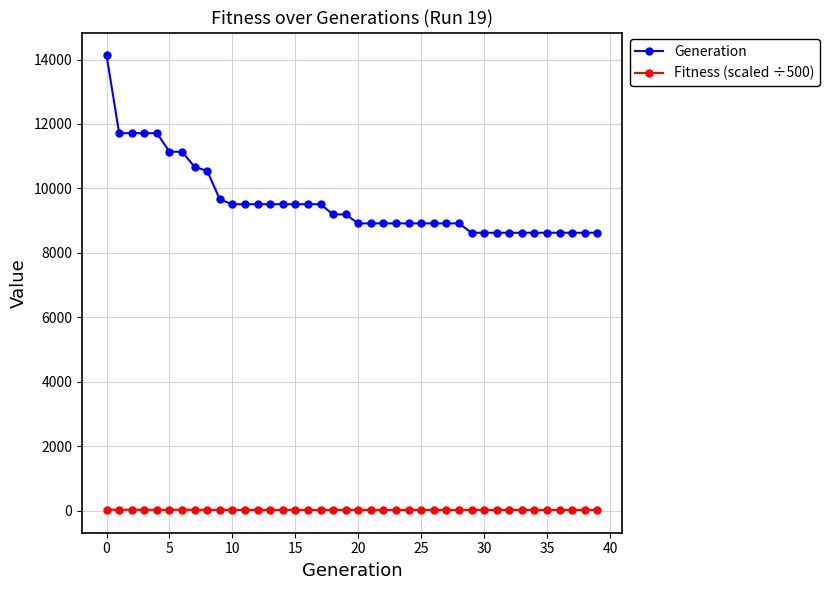

What is the value of the Generation point at the 20th from the left?

9192.0